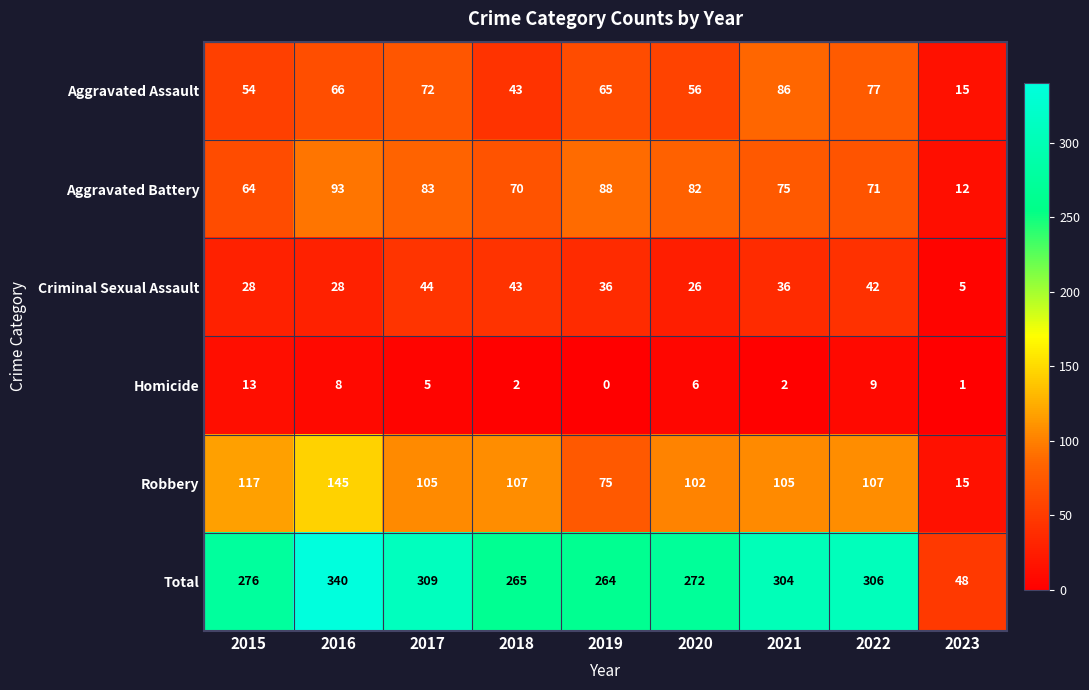

What is the approximate value of Aggravated Assault at 2015, to the nearest 5?

55